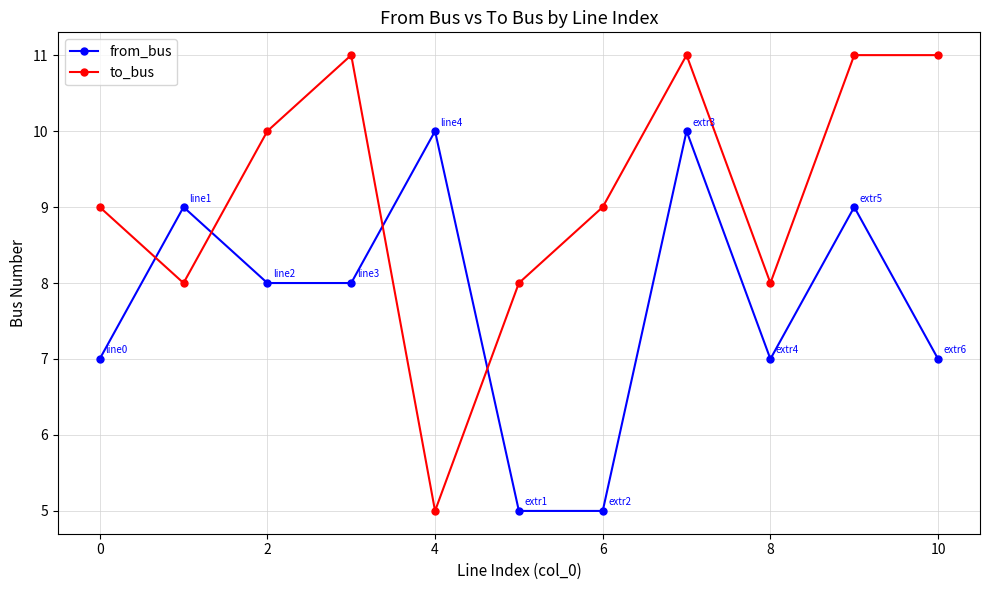

What is the difference between the second highest and minimum values in the from_bus series?

5